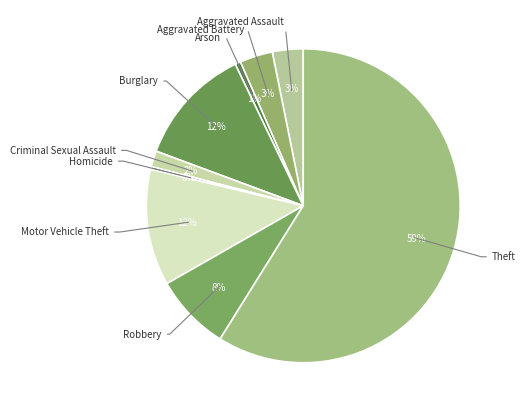

What percentage is the Theft slice, to the nearest percent?

59%